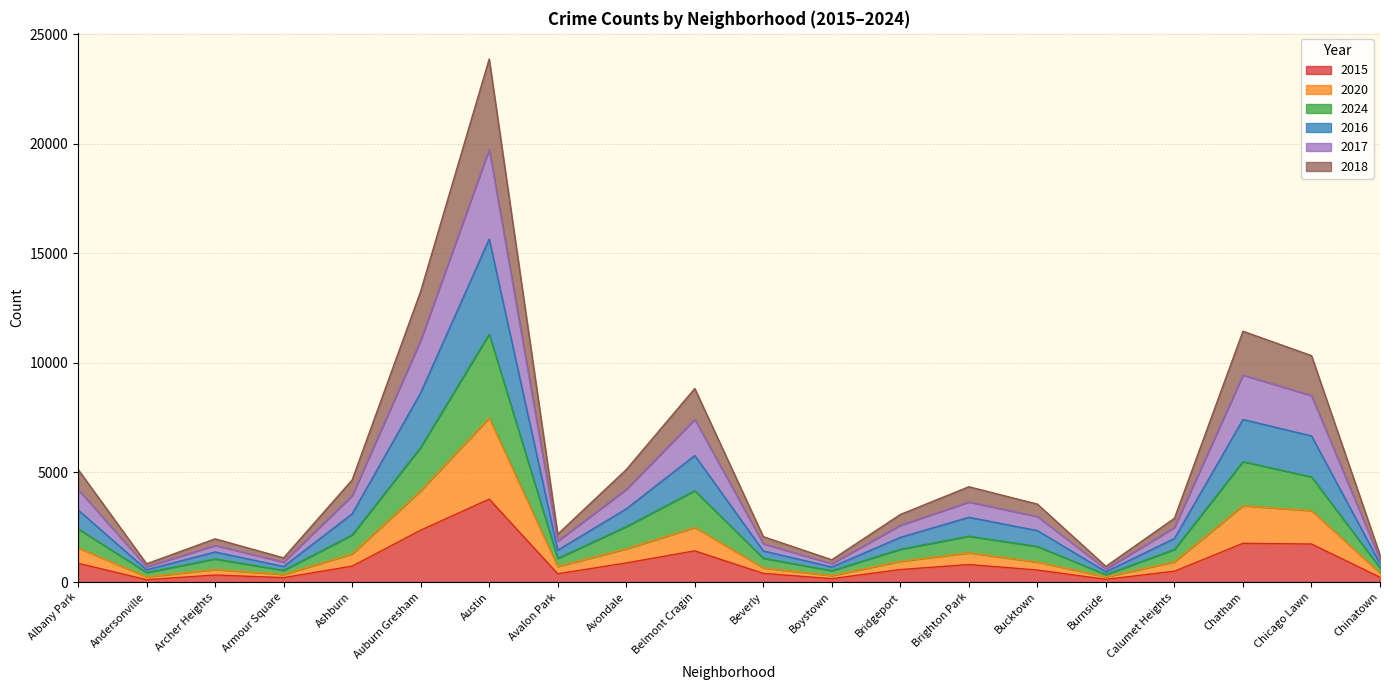

What is the total value across all series at Ashburn?

4658